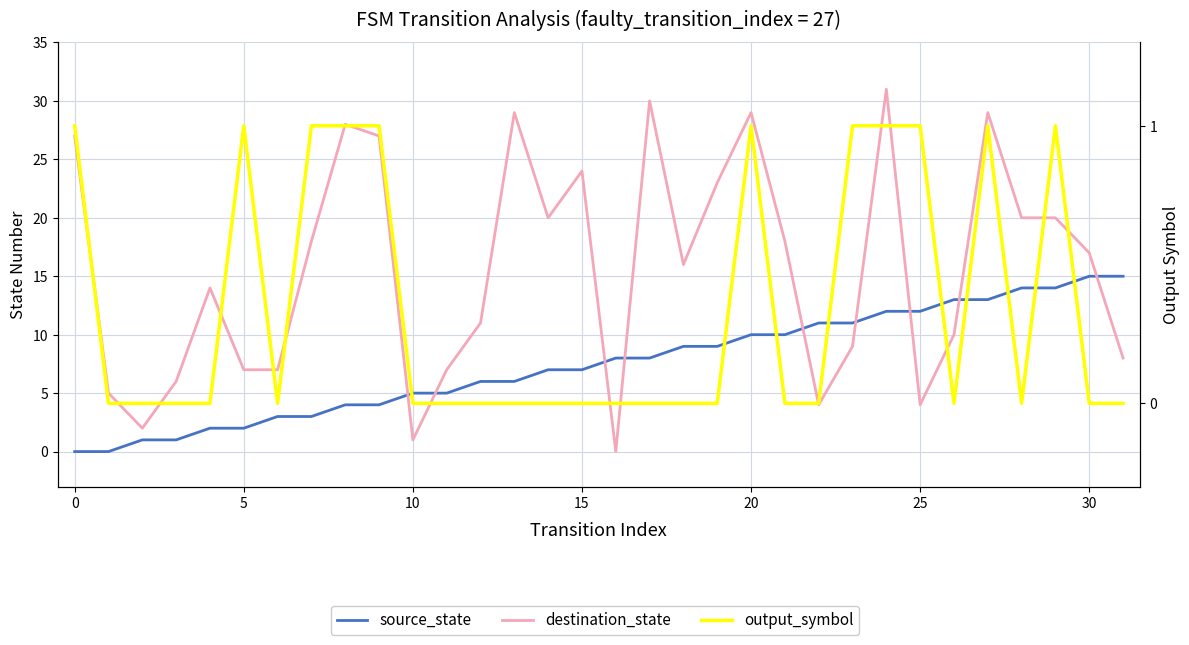

What is the difference between the highest and lowest values at 24?

30